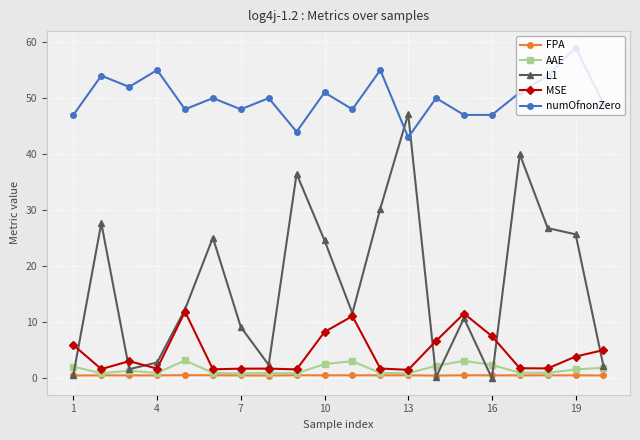

List the series in order of their peak value, highest first.

numOfnonZero, L1, MSE, AAE, FPA